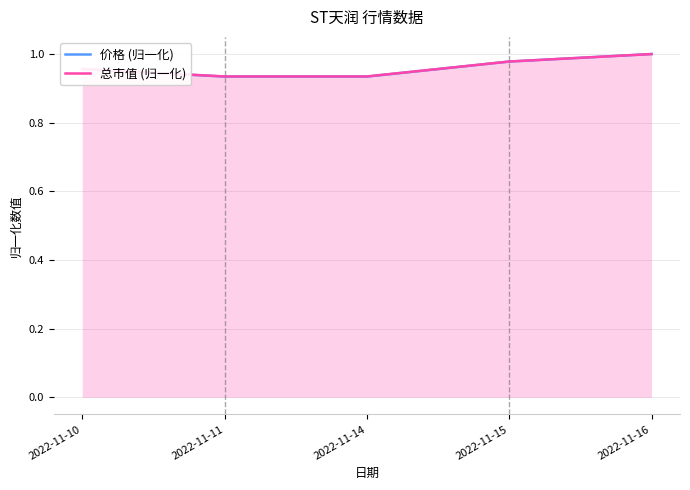

What is the sum of the 价格 (归一化) values at 2022-11-14 and 2022-11-10?

1.9